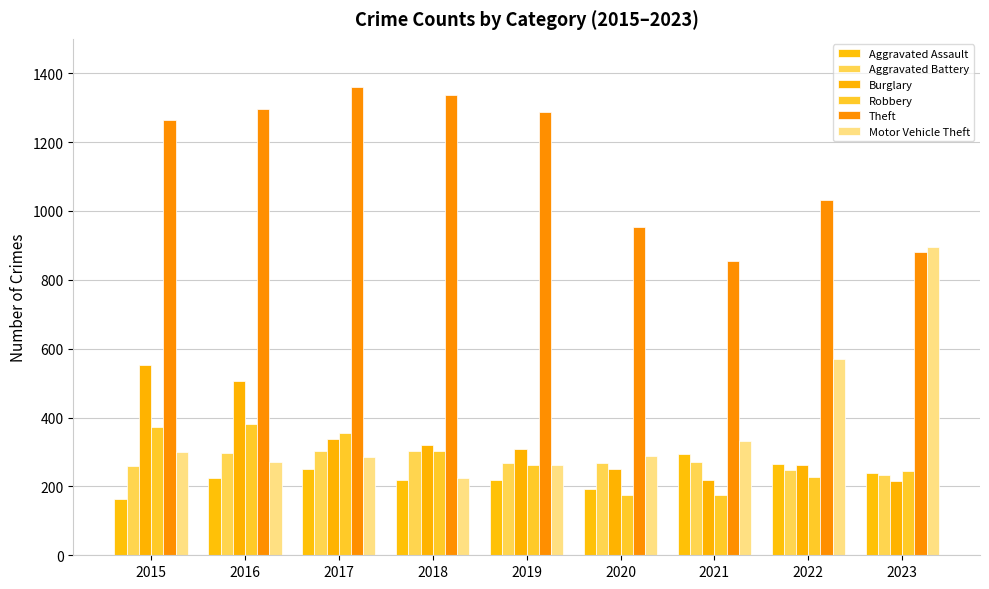

Count the number of data series in this chart.

6